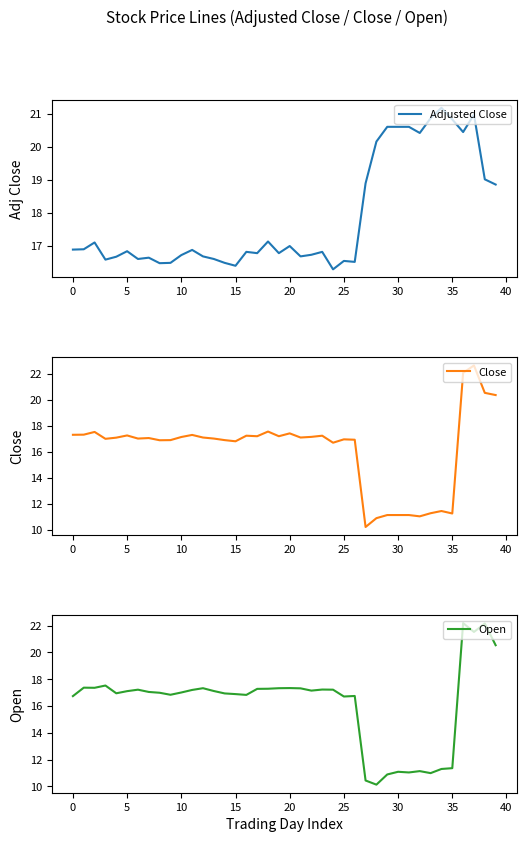

What is the maximum value shown in the chart?

22.6